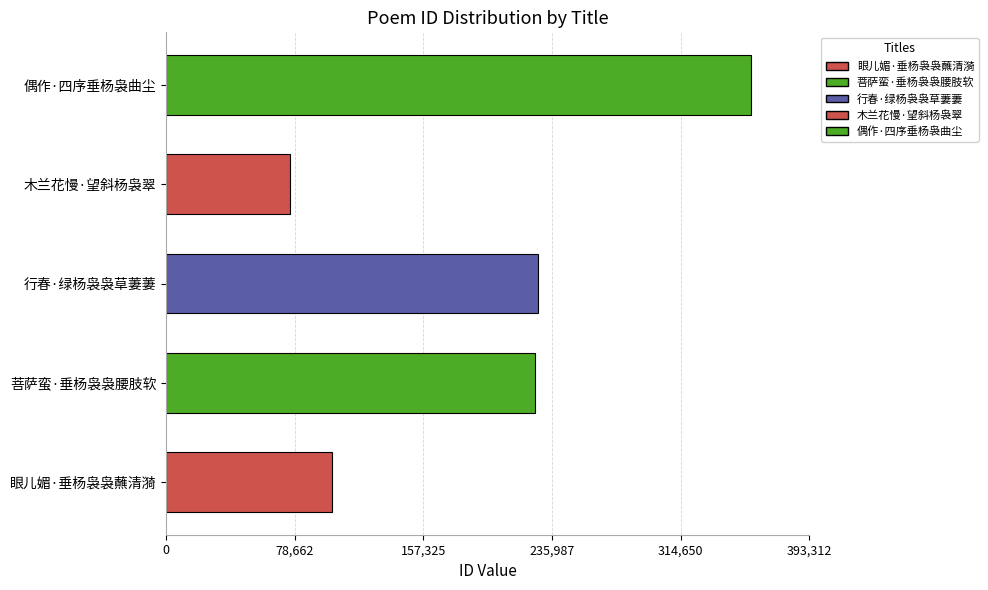

What is the maximum value shown in the chart?

357557